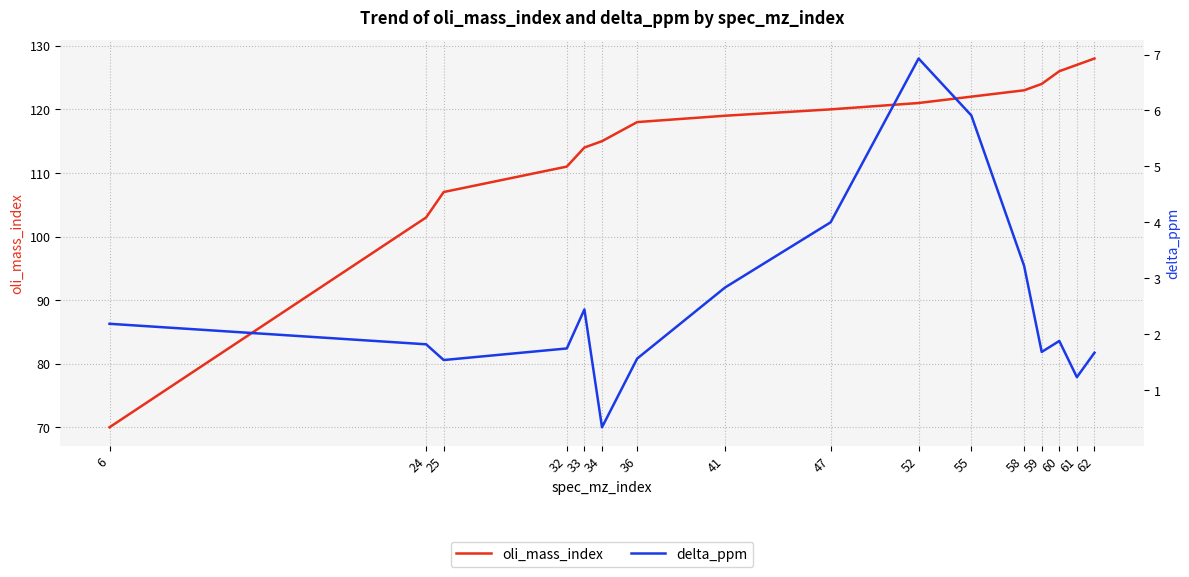

Is it true that oli_mass_index equals 127.0 at 61?

True